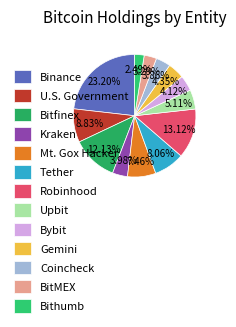

Is it true that Bithumb is 1% of the pie?

False